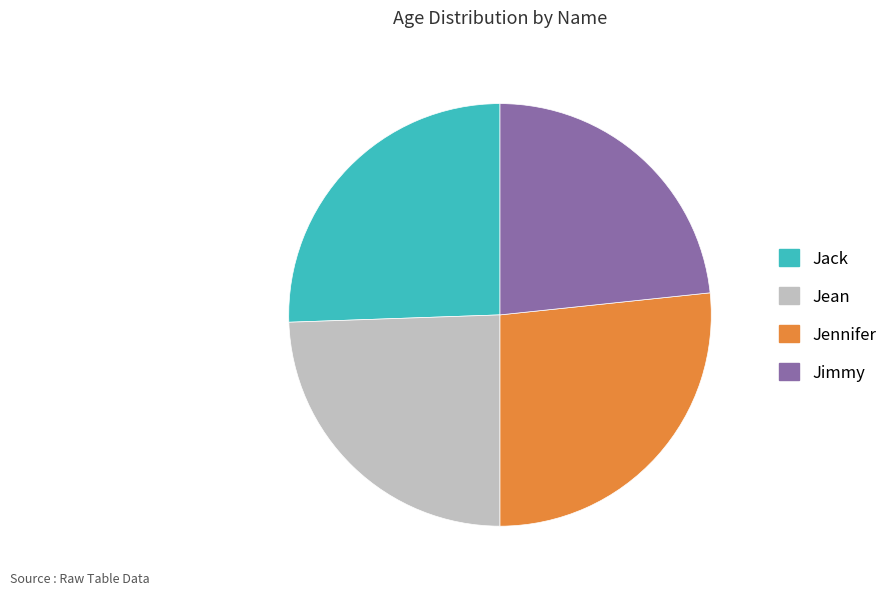

Is it true that Jimmy is 23% of the pie?

True